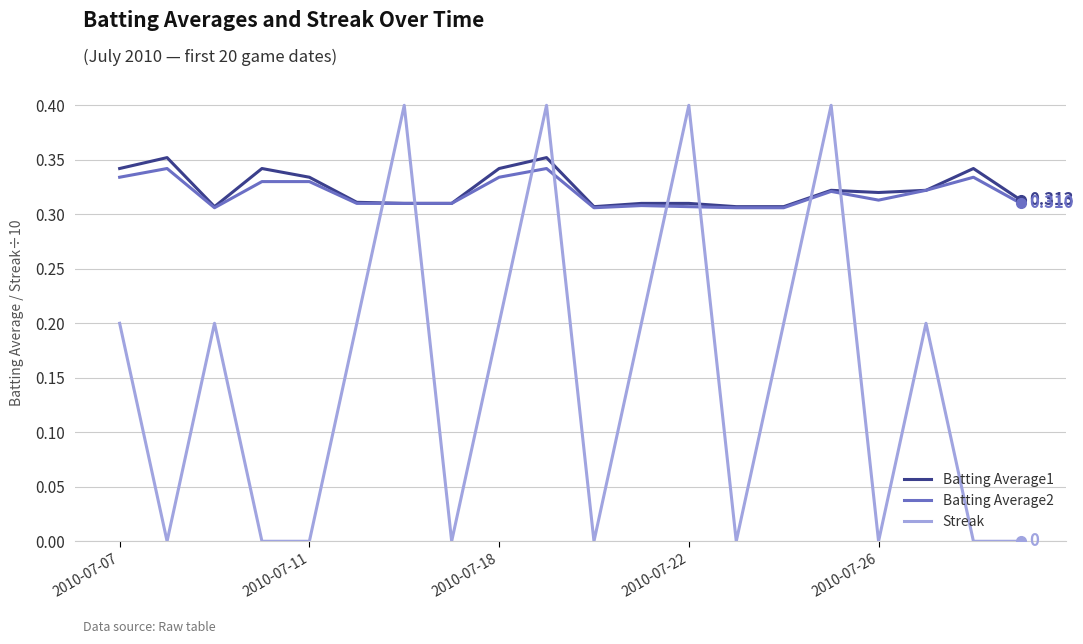

True or false: Streak and Batting Average1 intersect in this chart.

True